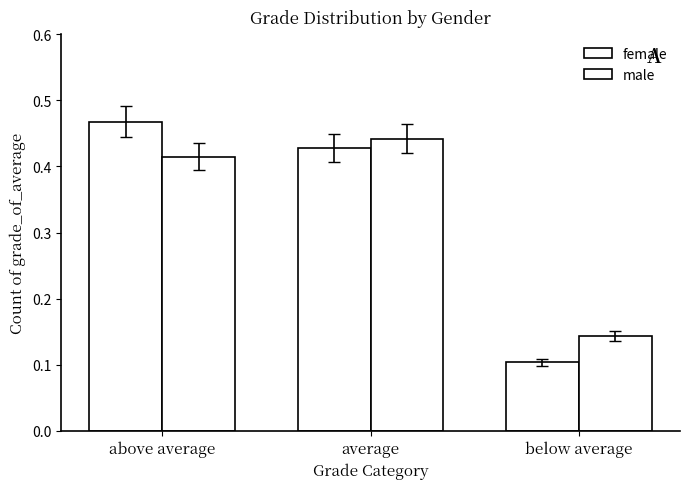

Read the male value at above average.

0.4